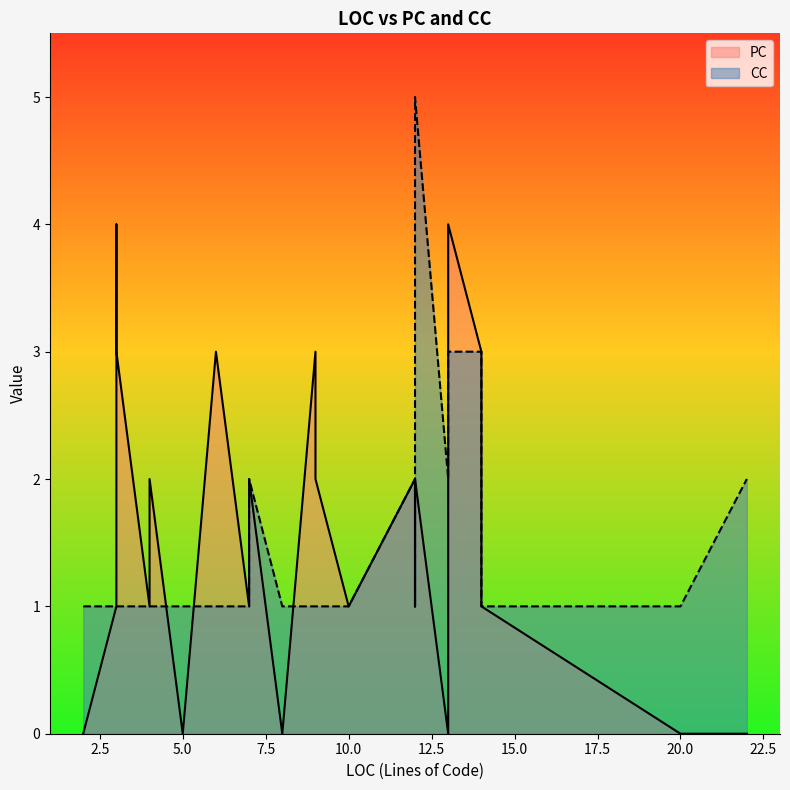

Which series has the largest total across all categories?

PC